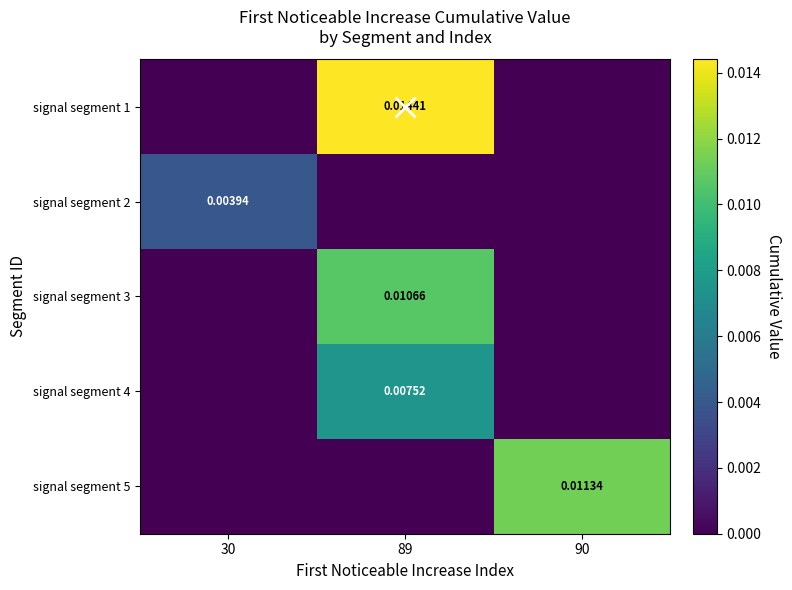

Between 30 and 90, which series saw the biggest shift?

signal segment 5